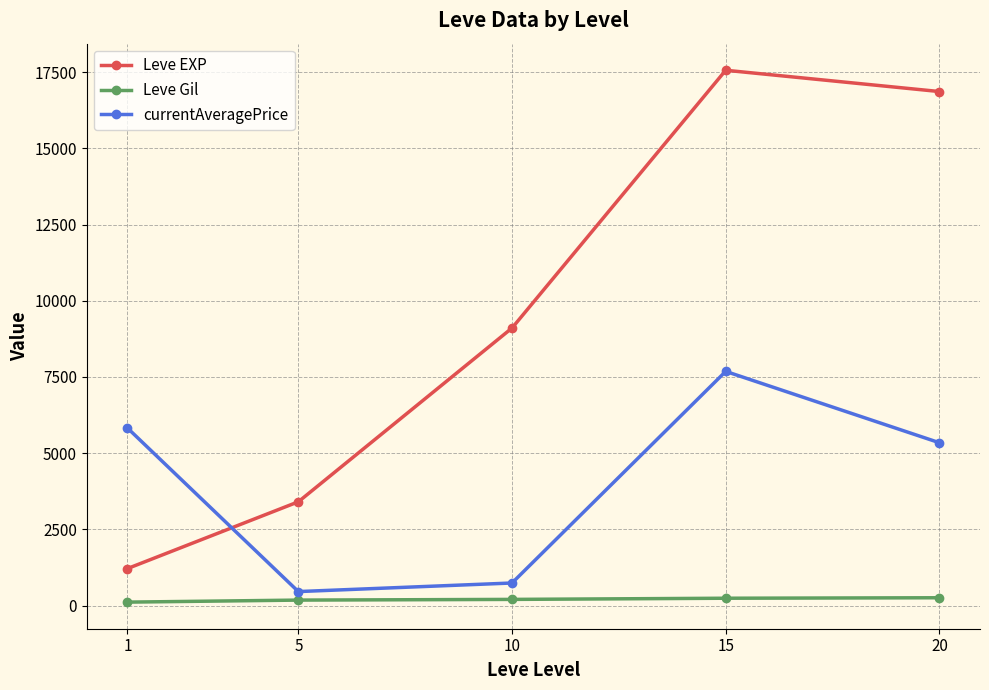

What is the value of the currentAveragePrice point at the 1st from the left?

5828.1